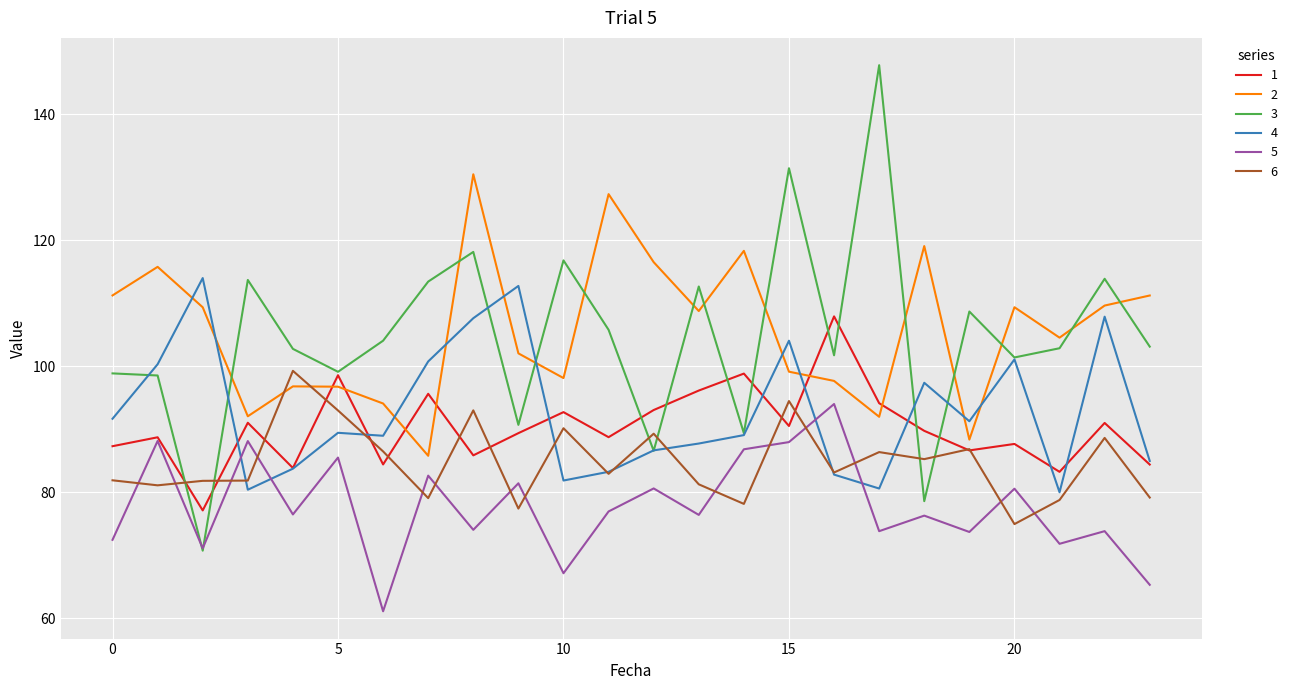

True or false: 2 and 5 cross at least once.

False